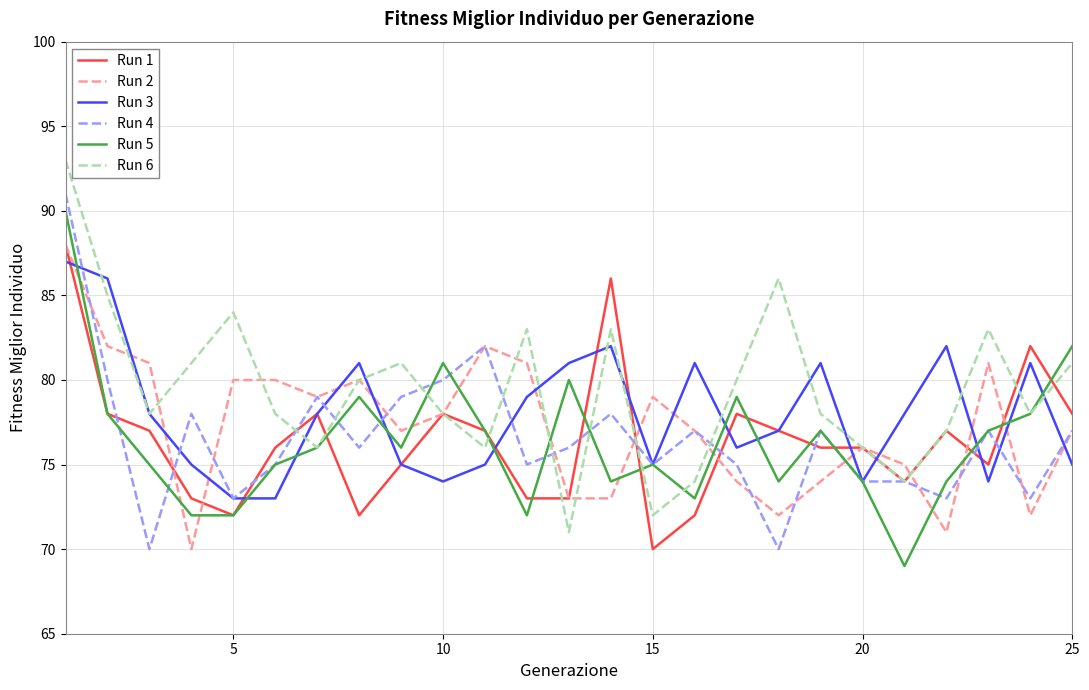

What is the maximum value for Run 5?

90